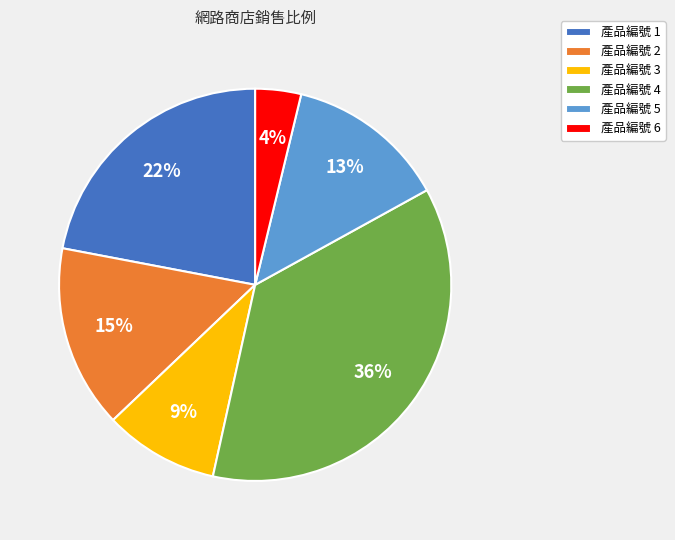

Which has a higher value, 產品編號 2 or 產品編號 6?

產品編號 2